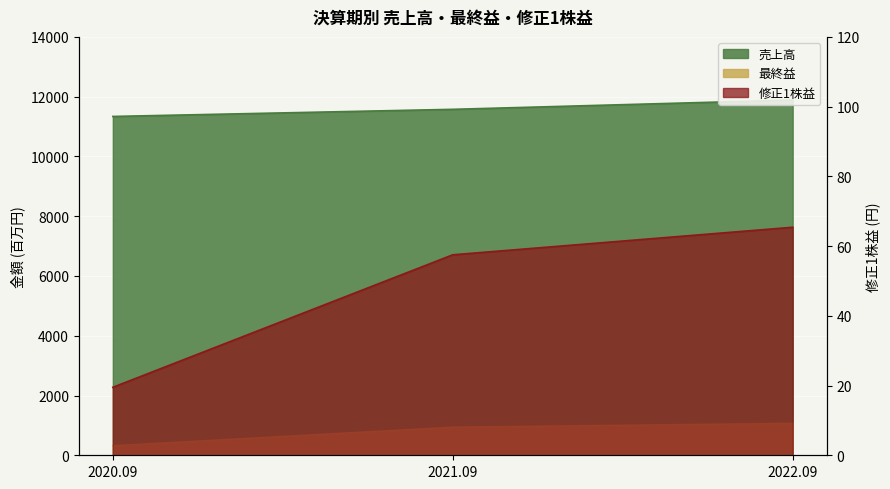

What is the total value across all series at 2021.09?

12570.5